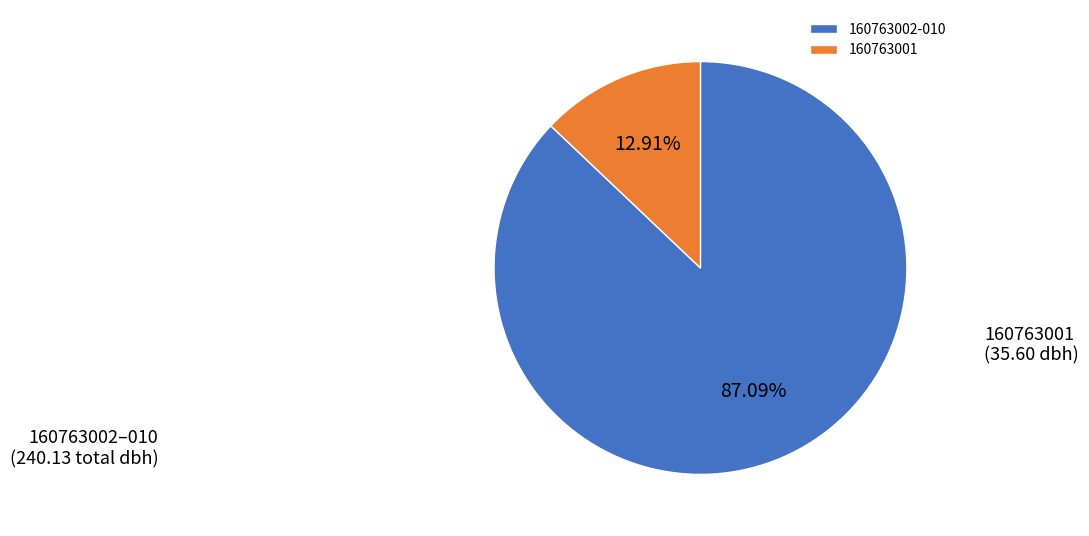

What is the largest slice in the pie chart?

160763002-010